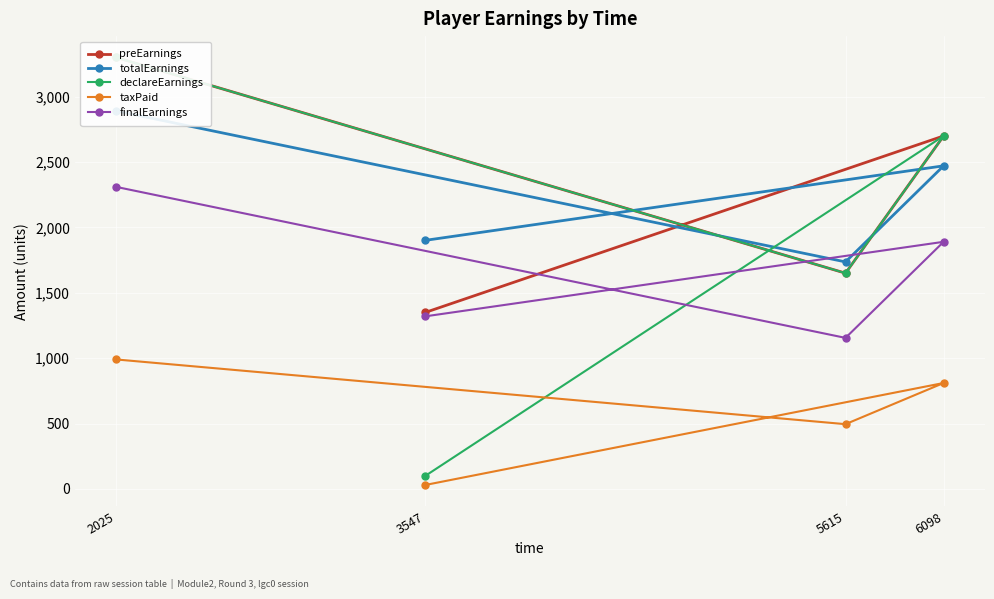

Reading left to right, list all the values displayed in this chart.

preEarnings: 2025=3300.0	5615=1650.0	6098=2700.0	3547=1350.0
totalEarnings: 2025=2891.2	5615=1736.2	6098=2471.2	3547=1901.2
declareEarnings: 2025=3300.0	5615=1650.0	6098=2700.0	3547=100.0
taxPaid: 2025=990.0	5615=495.0	6098=810.0	3547=30.0
finalEarnings: 2025=2310.0	5615=1155.0	6098=1890.0	3547=1320.0